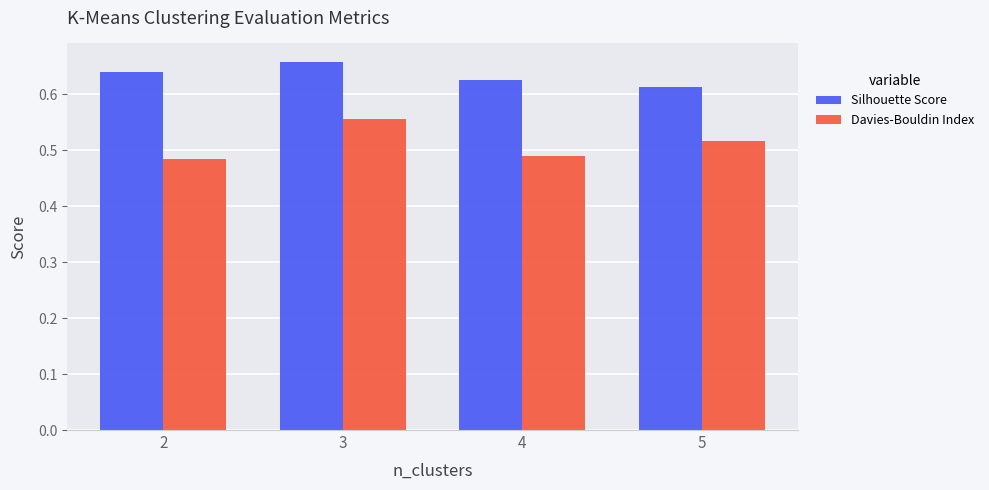

Where is Silhouette Score nearest to the value 0?

5